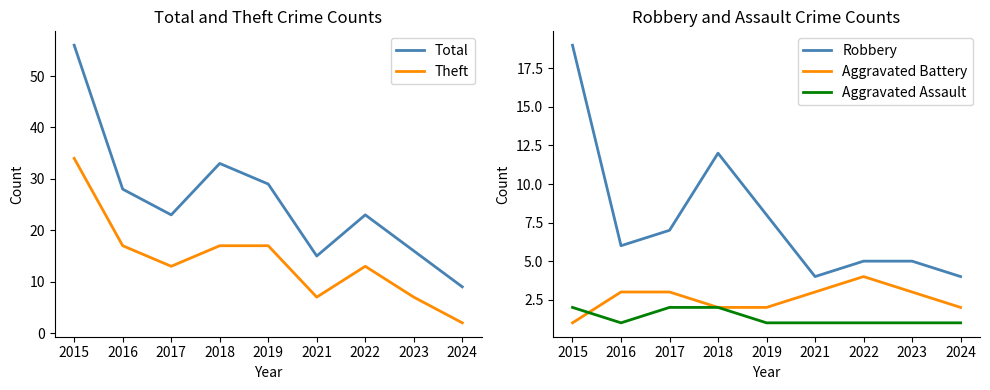

Which has a higher value, 2019 or 2023?

2019